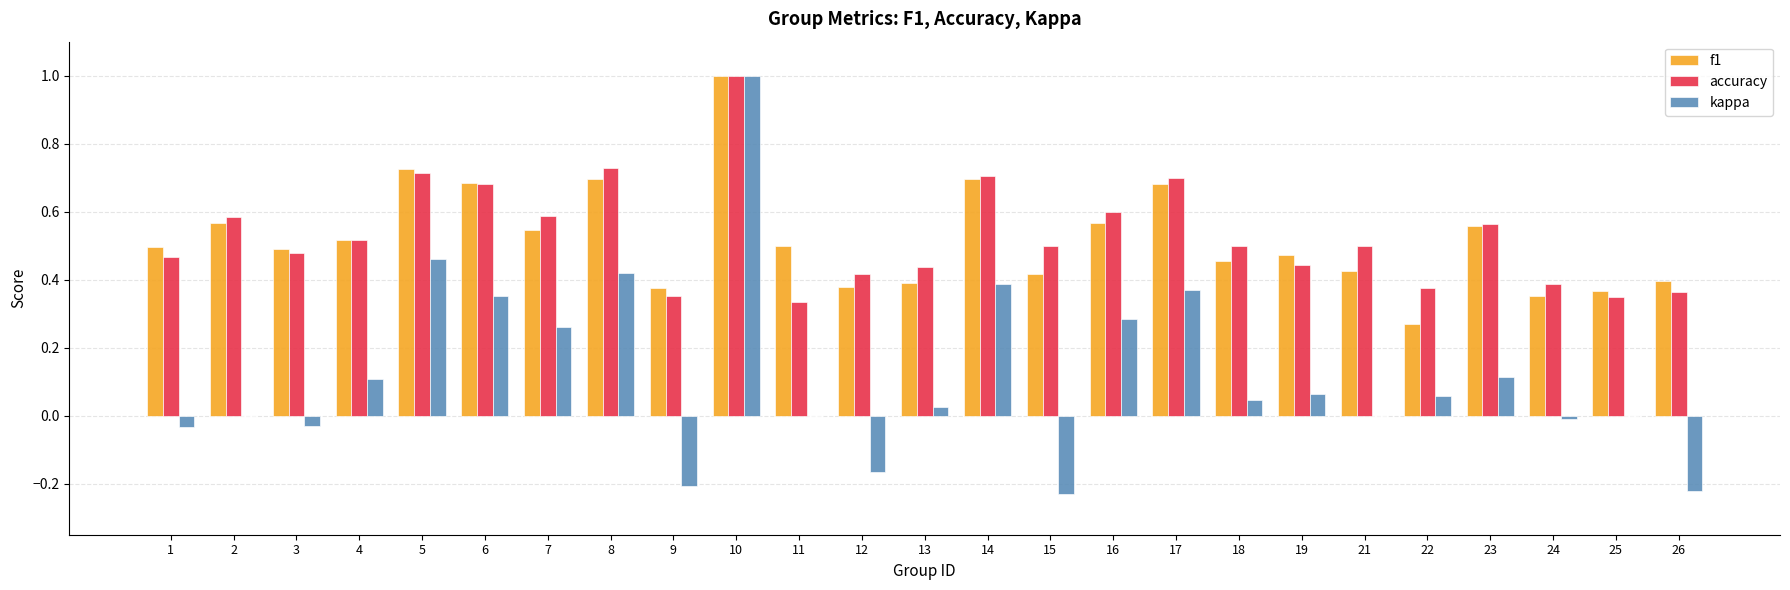

Is the value of f1 at 14 greater than the value of accuracy at 5?

No